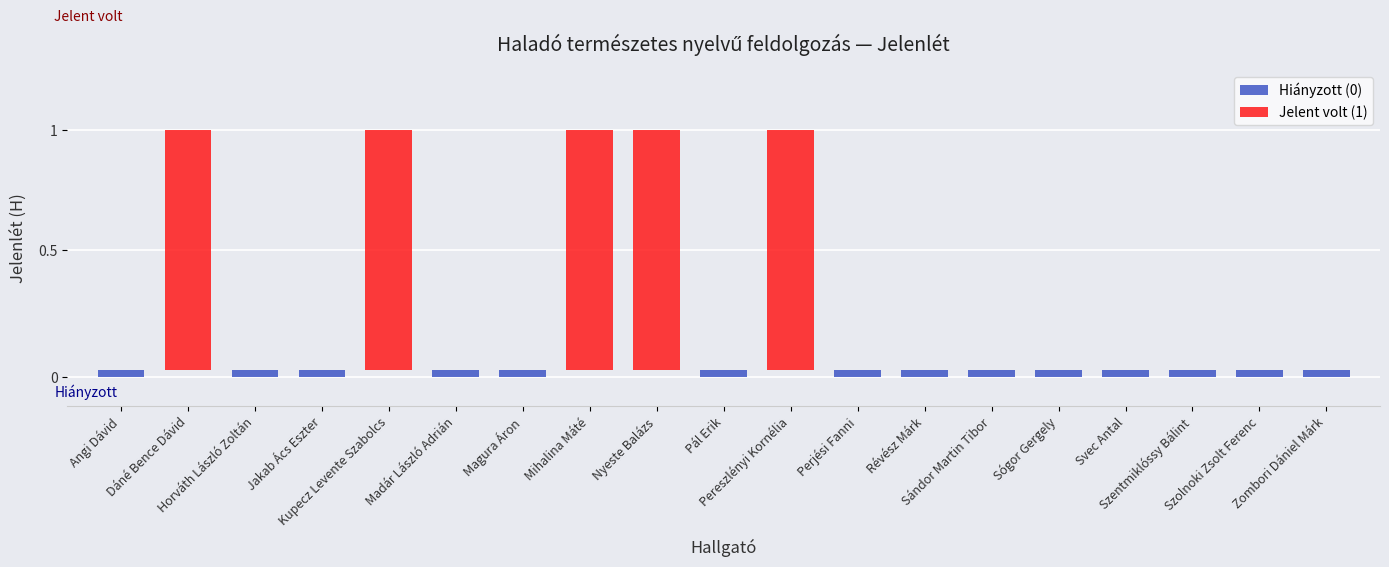

Reading left to right, list all the values displayed in this chart.

Angi Dávid=0	Dáné Bence Dávid=1	Horváth László Zoltán=0	Jakab Ács Eszter=0	Kupecz Levente Szabolcs=1	Madár László Adrián=0	Magura Áron=0	Mihalina Máté=1	Nyeste Balázs=1	Pál Erik=0	Pereszlényi Kornélia=1	Perjési Fanni=0	Révész Márk=0	Sándor Martin Tibor=0	Sógor Gergely=0	Svec Antal=0	Szentmiklóssy Bálint=0	Szolnoki Zsolt Ferenc=0	Zombori Dániel Márk=0